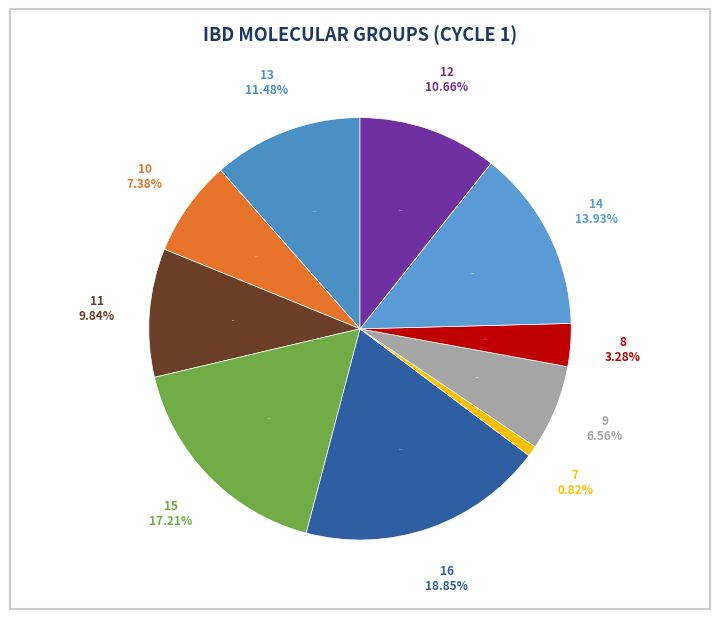

Is there any slice that represents more than half of the pie?

No